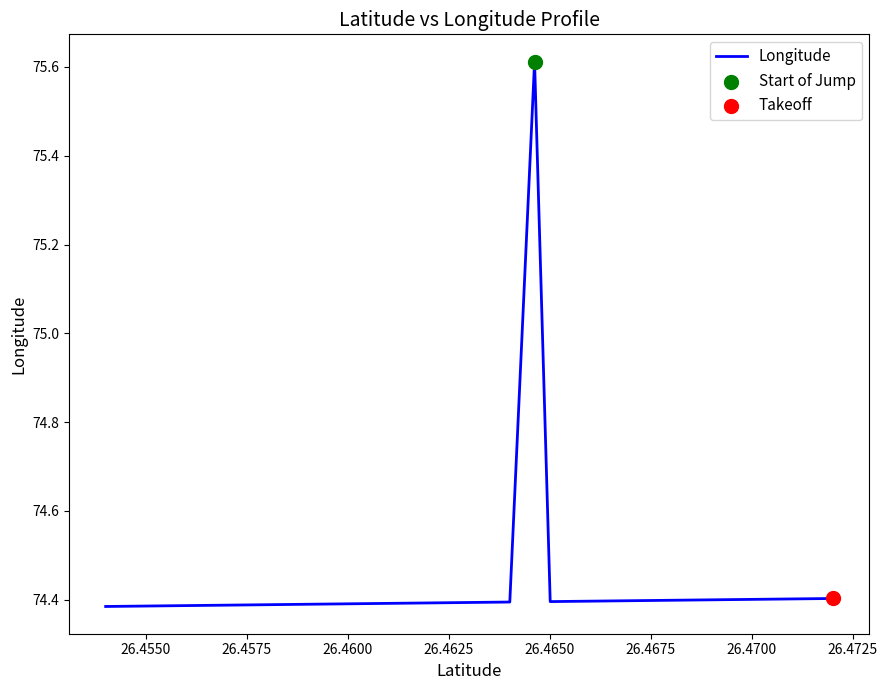

What is the difference between the maximum and minimum values?

1.2